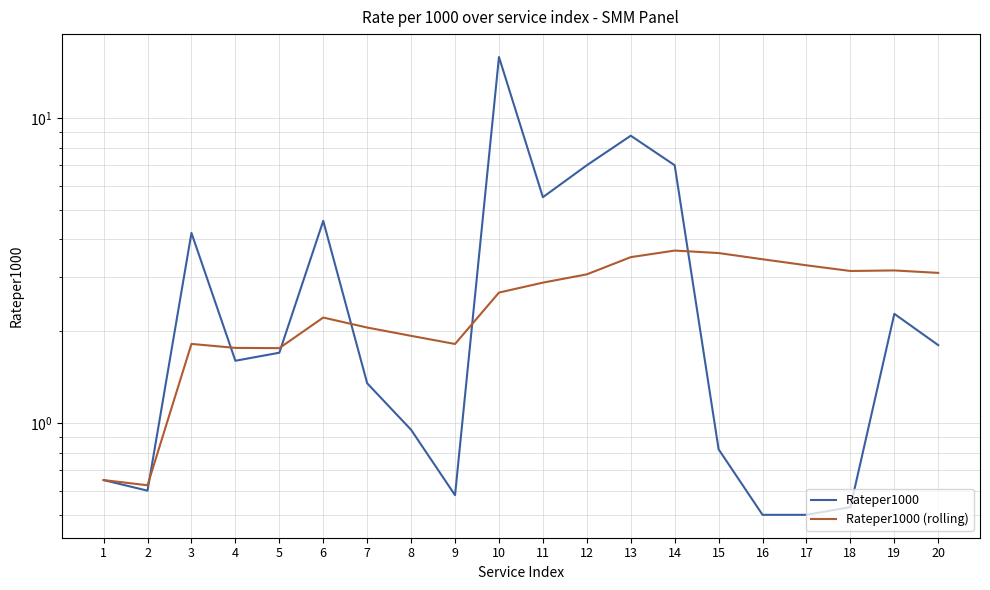

How many lines are shown in the chart?

2